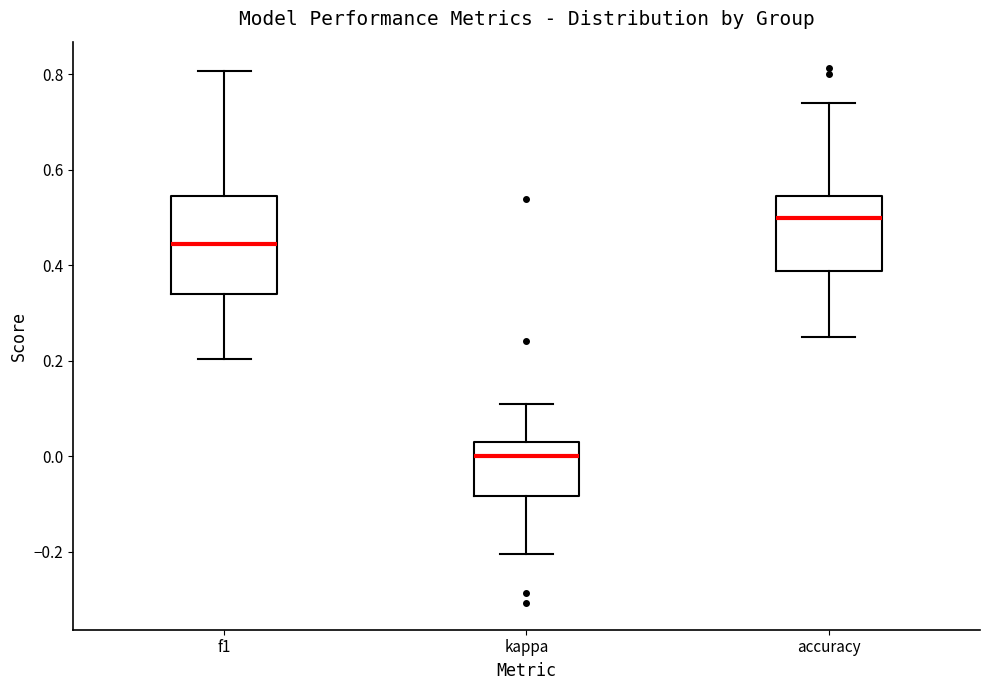

Which box is the tallest, from its lower edge to its upper edge?

f1